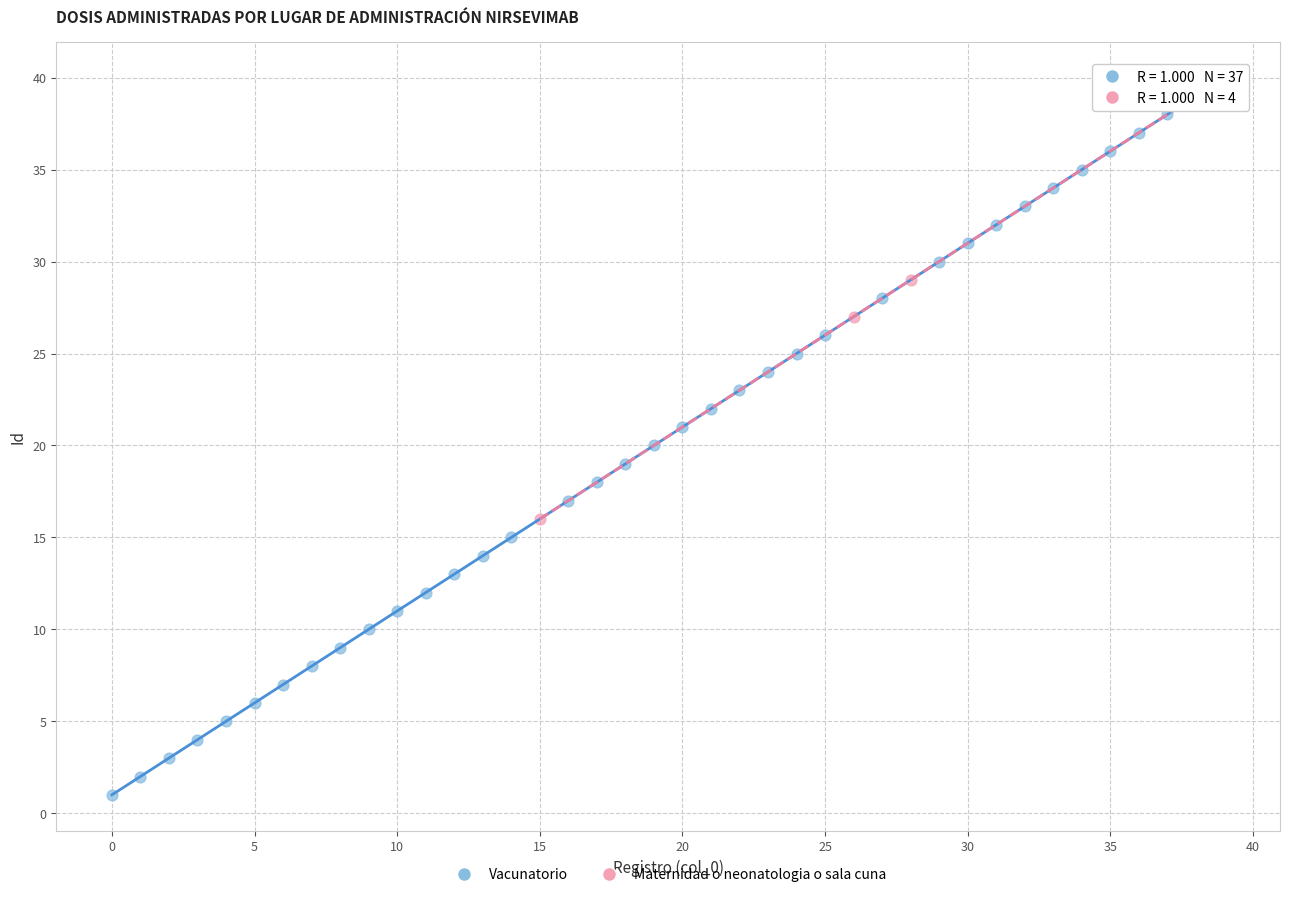

Which series has the largest Y range (max minus min)?

Vacunatorio